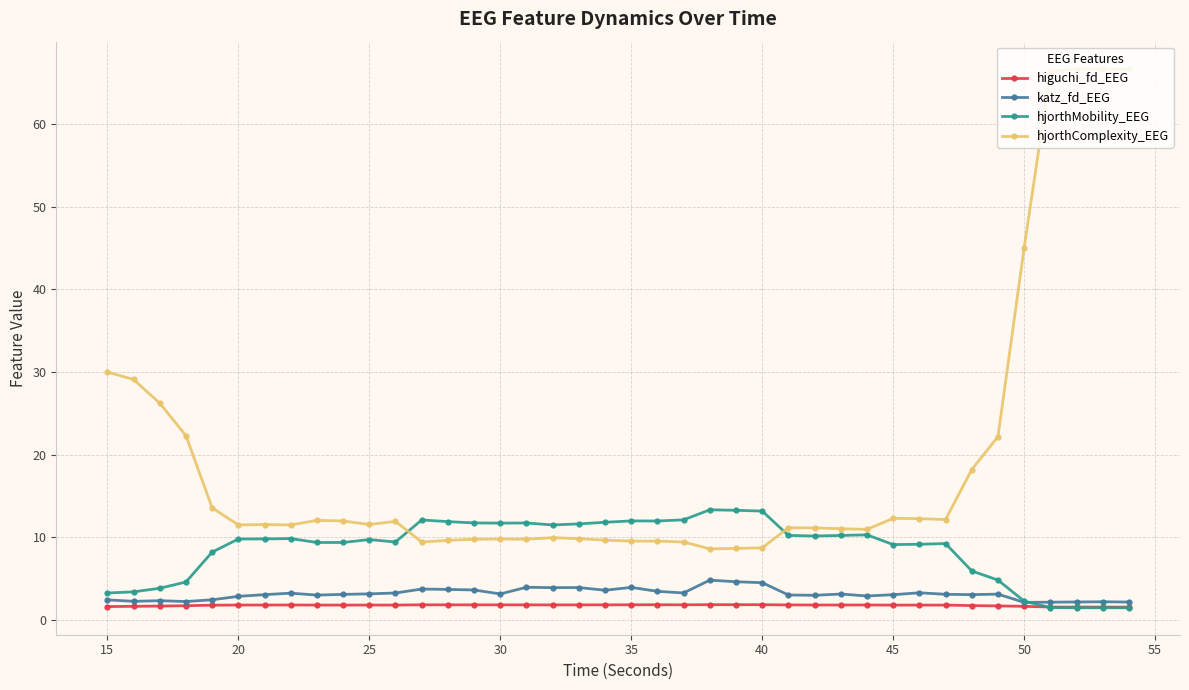

How many intersections are there between hjorthMobility_EEG and hjorthComplexity_EEG?

2